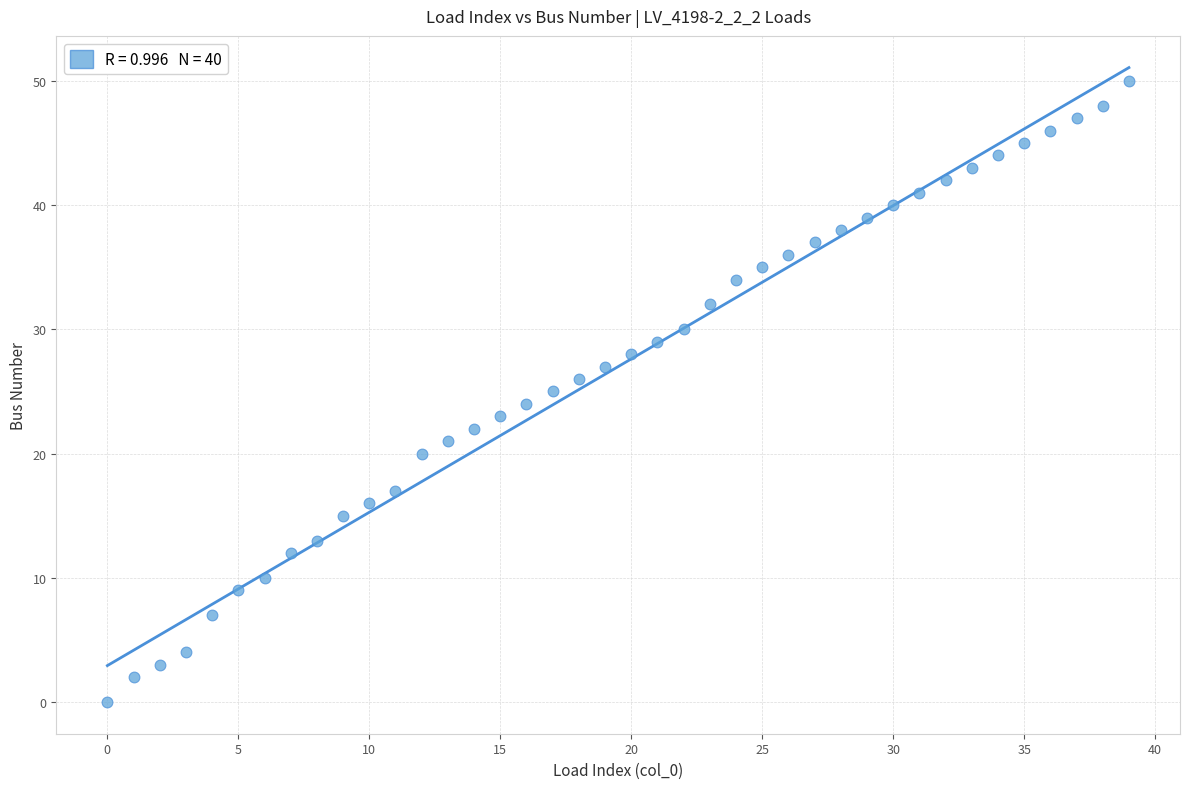

What is the range of Y values (max minus min)?

50